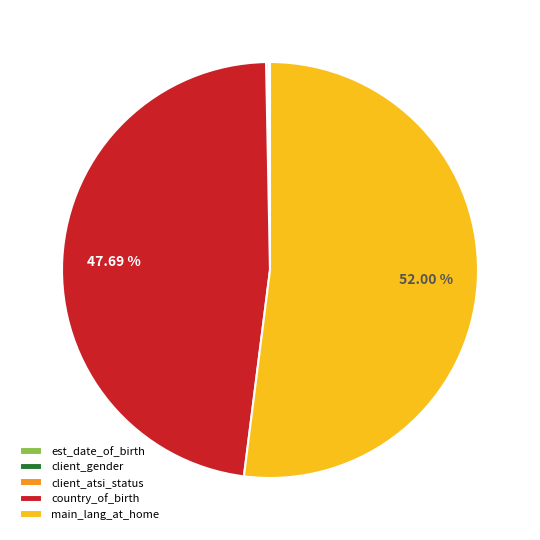

Which category has the biggest portion of the pie?

main_lang_at_home